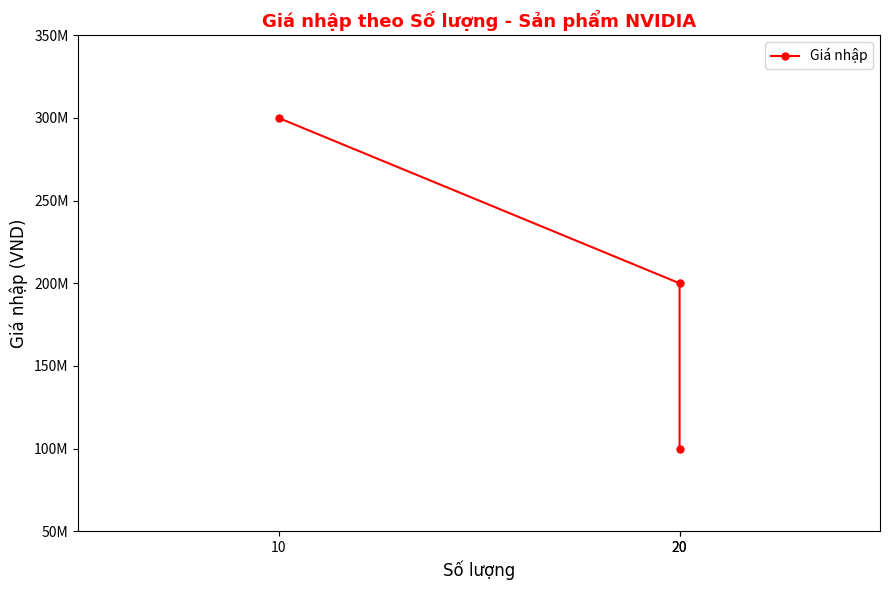

How many lines are shown in the chart?

1